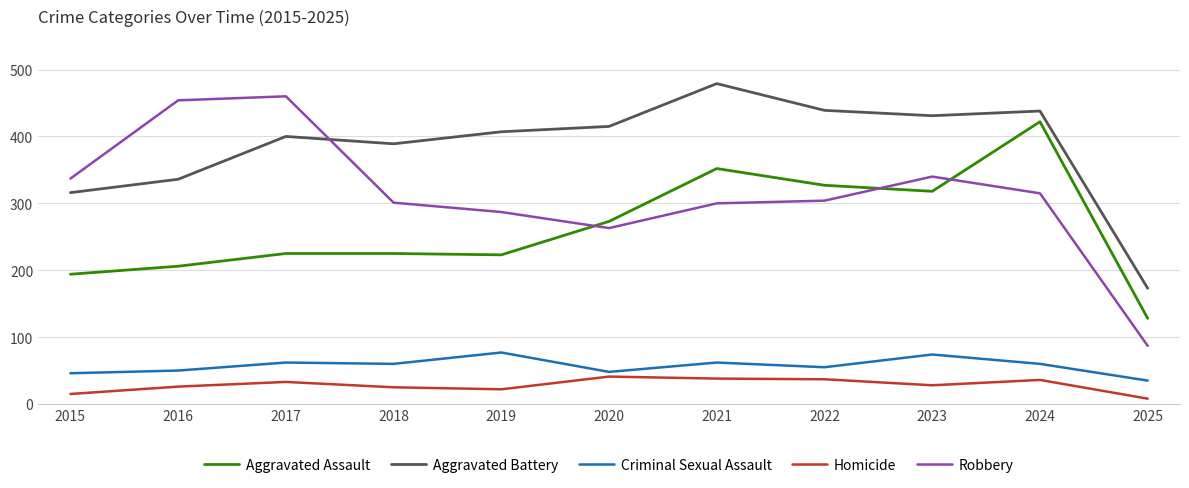

What is the difference between the maximum and minimum values in the Aggravated Battery series?

306